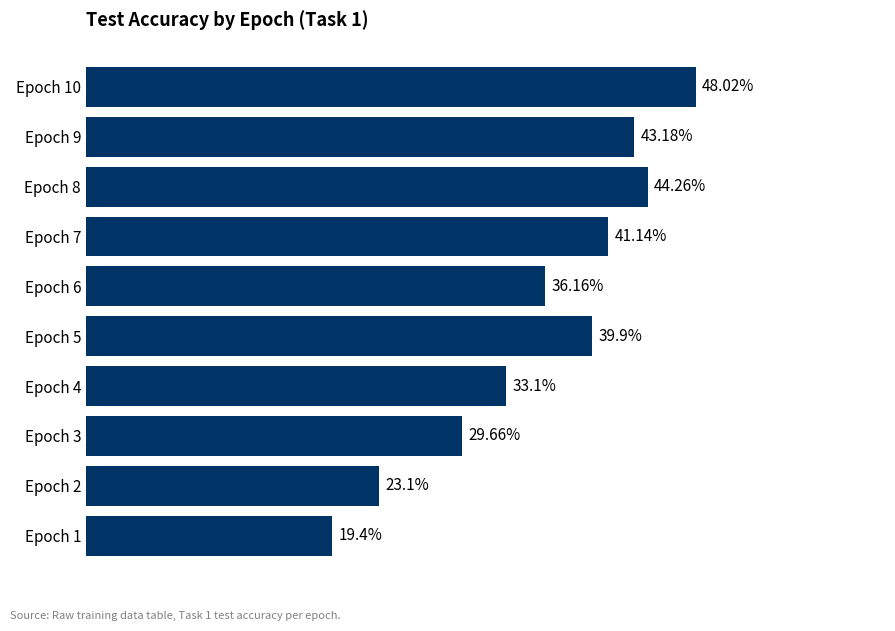

Between Epoch 1 and Epoch 8, which is larger?

Epoch 8